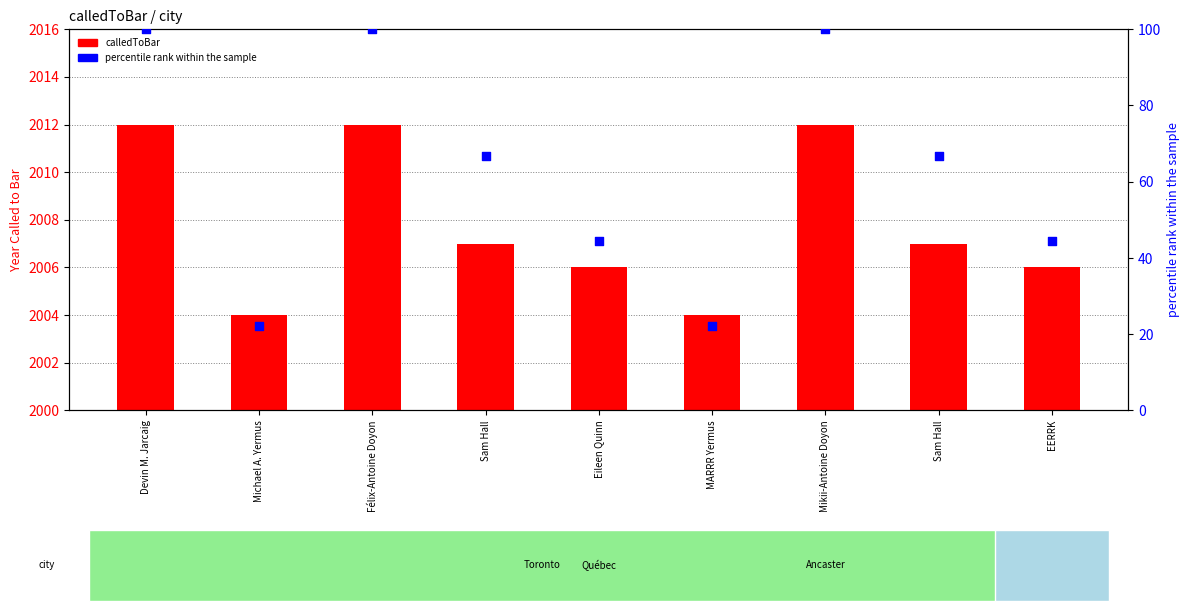

Which series has the largest Y range (max minus min)?

percentile rank within the sample